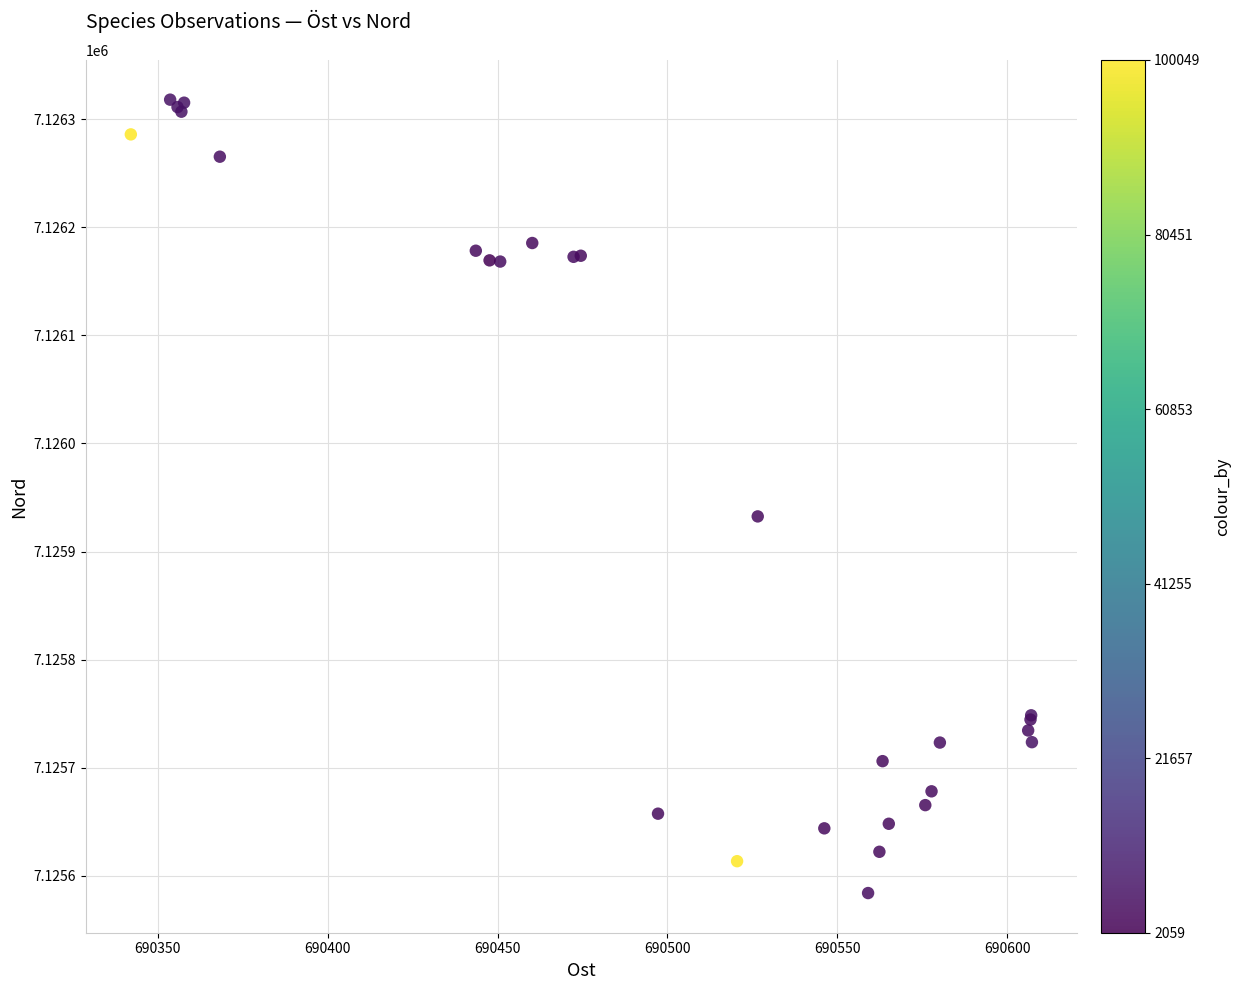

What Y value in the scatter plot is closest to 7125951?

7125932.5